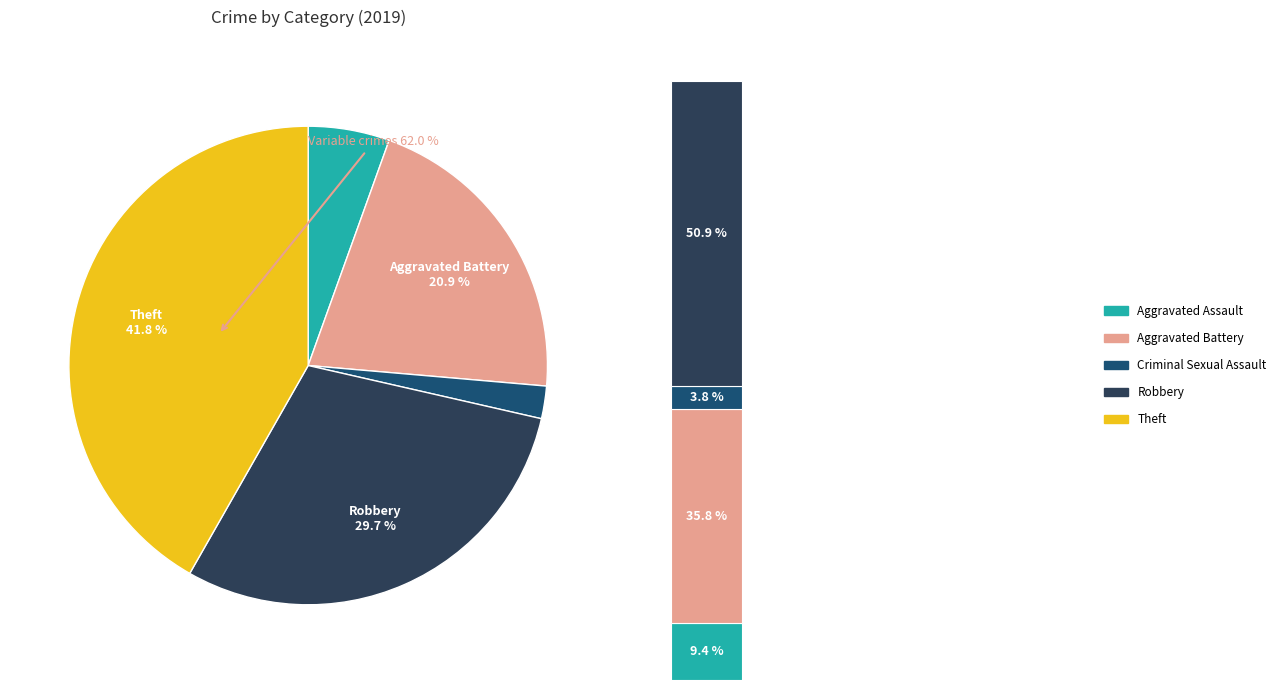

True or false: Arson accounts for 1% of the total.

False